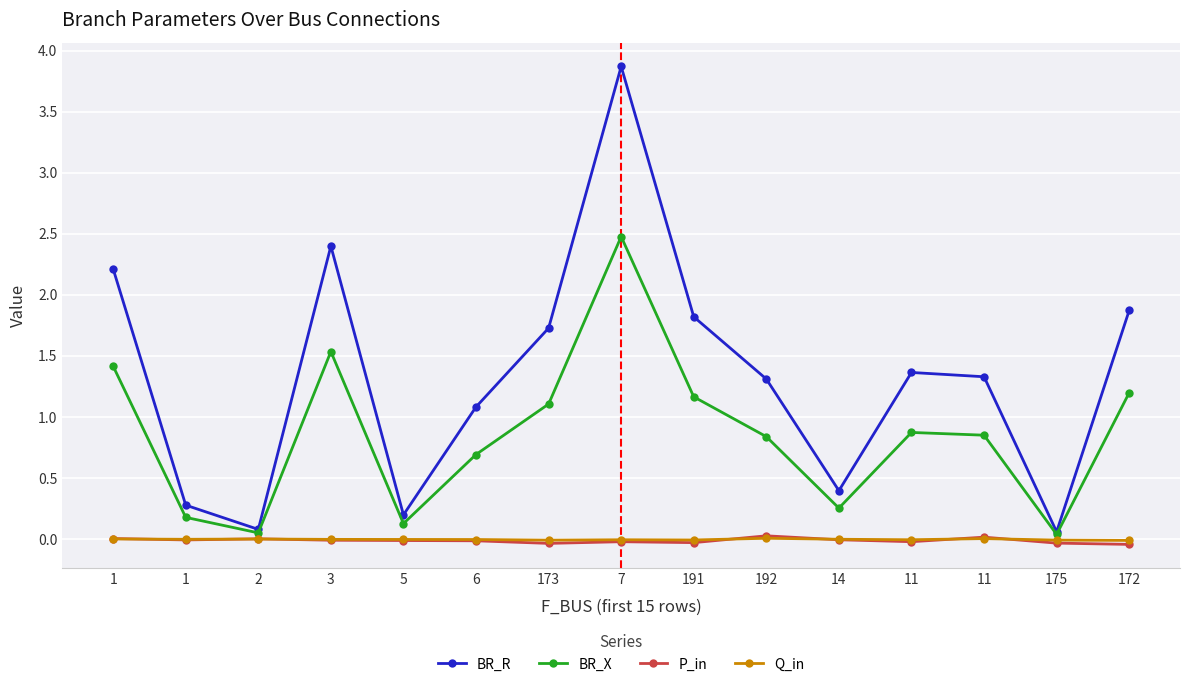

What is the value of the BR_X point at the 7th from the left?

1.1